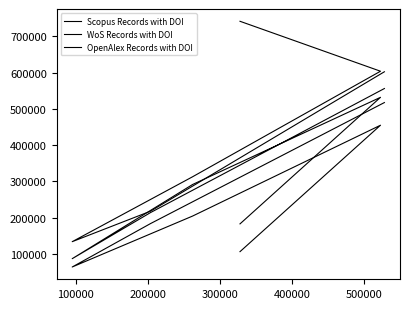

Which has a higher value, 100000 or 500000?

500000